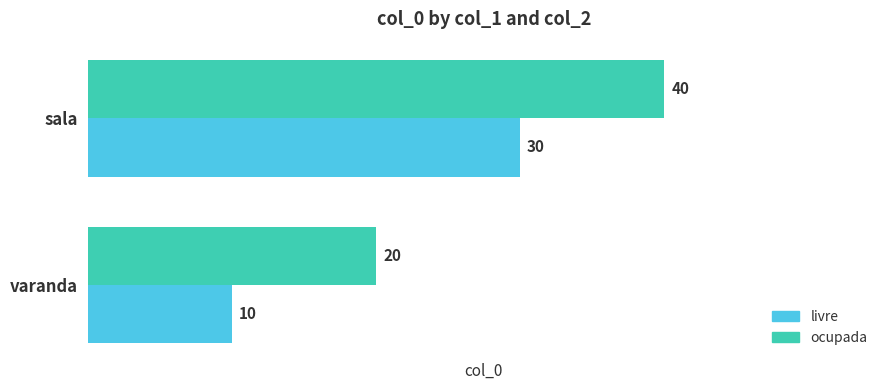

True or false: ocupada has a value of 9 at sala.

False